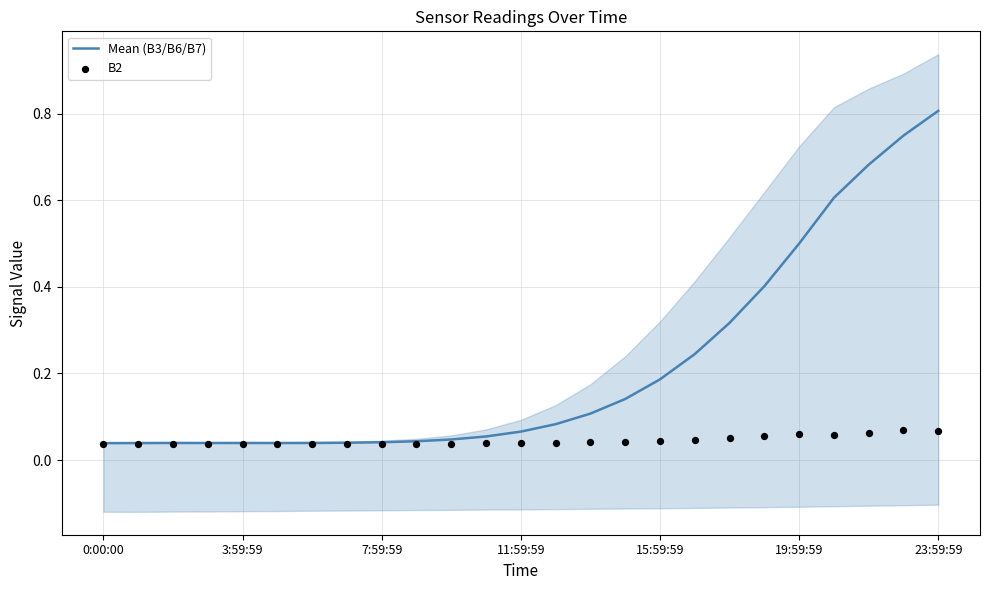

What are all the series names shown in the legend?

Mean (B3/B6/B7), B2